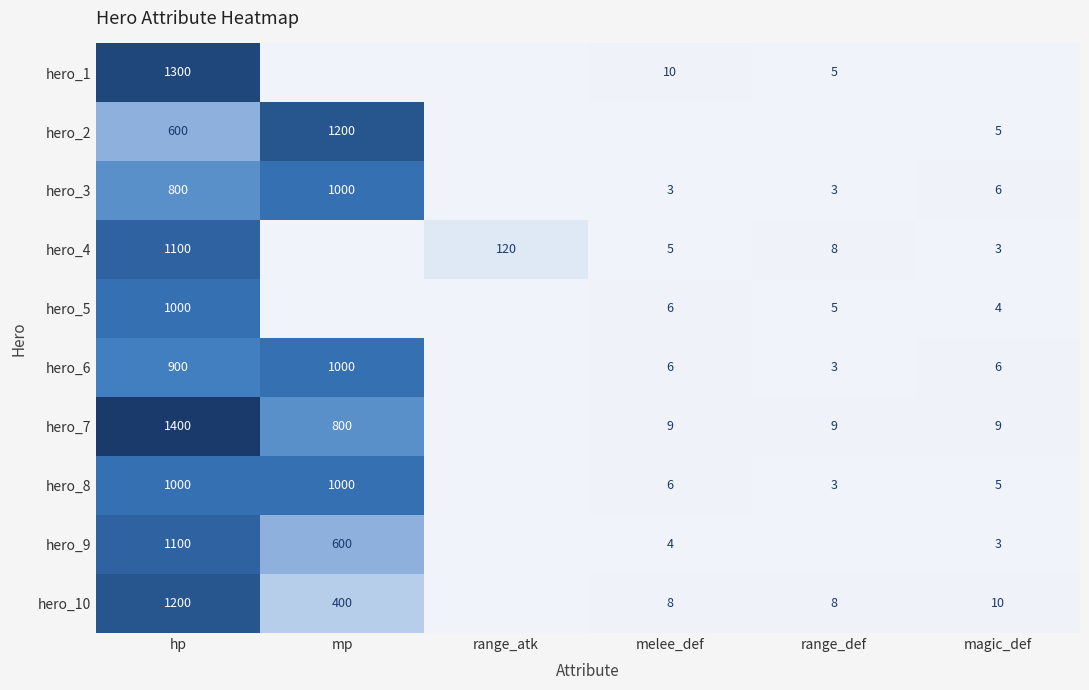

What is the sum of the hero_9 values at melee_def and magic_def?

7